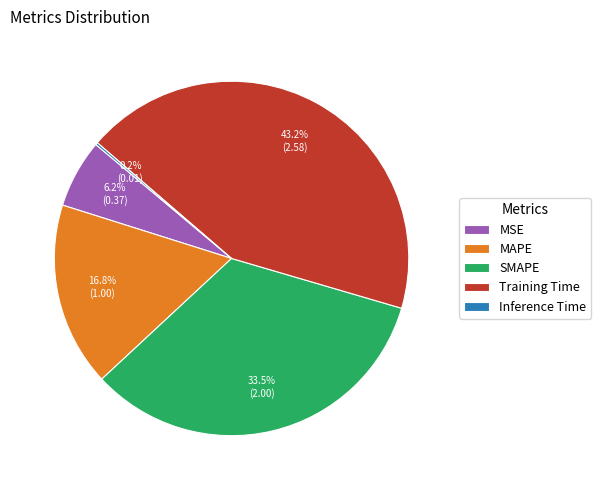

Does MSE represent more than half of the total?

No